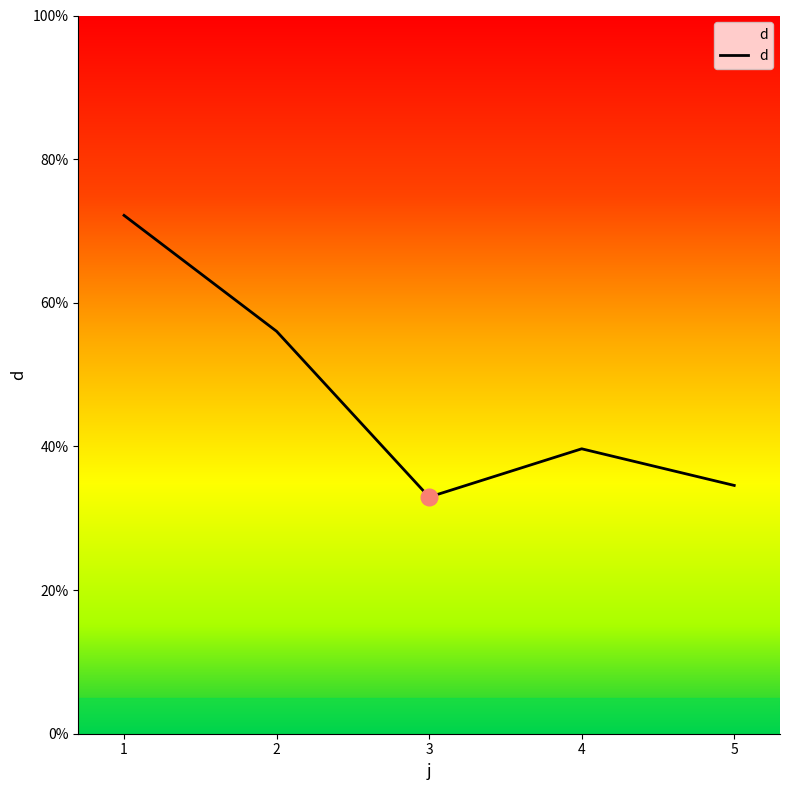

Between 4 and 1, which is larger?

1